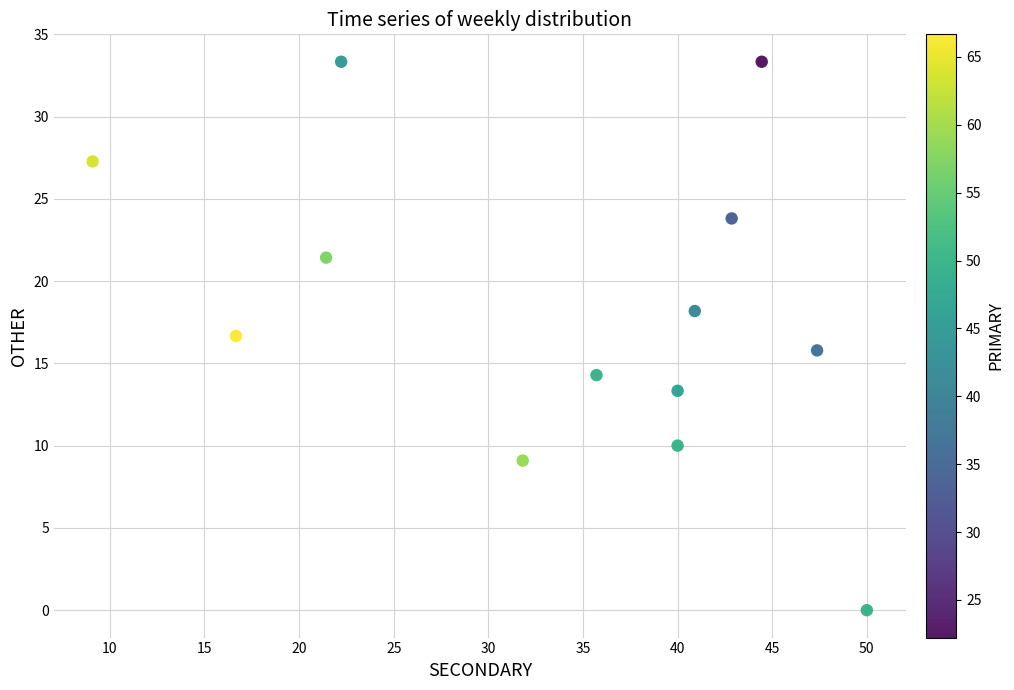

What is the range of Y values (max minus min)?

33.3